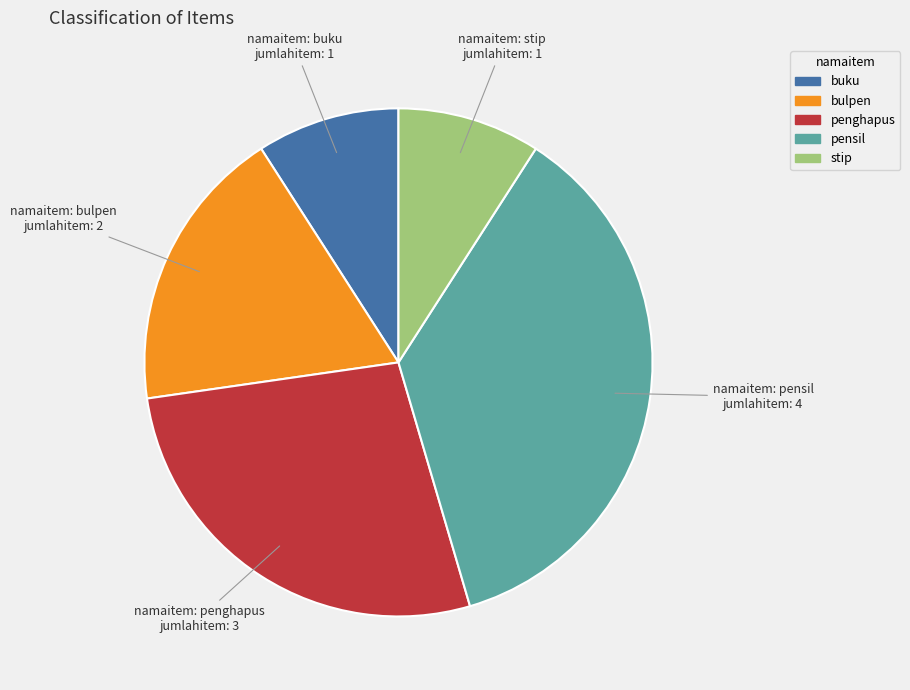

Approximately how many times larger is the value at bulpen compared to pensil?

0.5